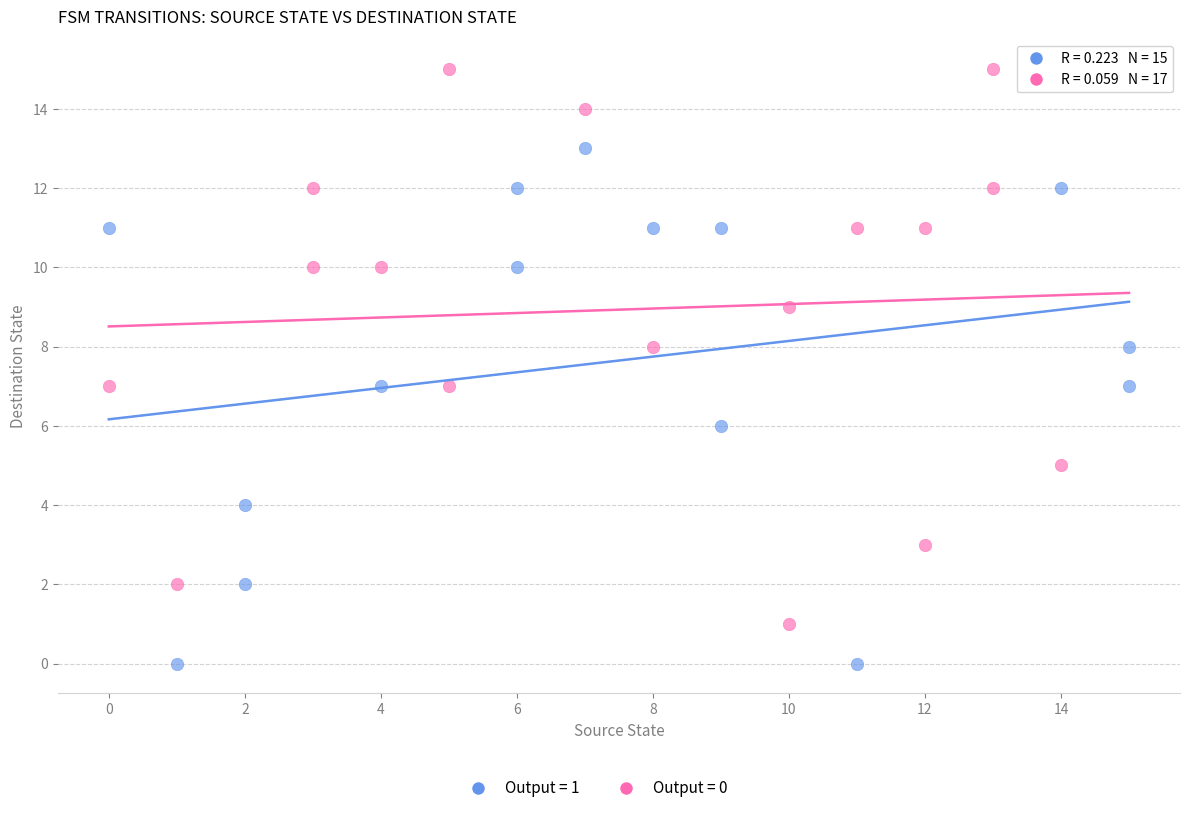

Which series reaches the maximum Y coordinate?

Output = 0